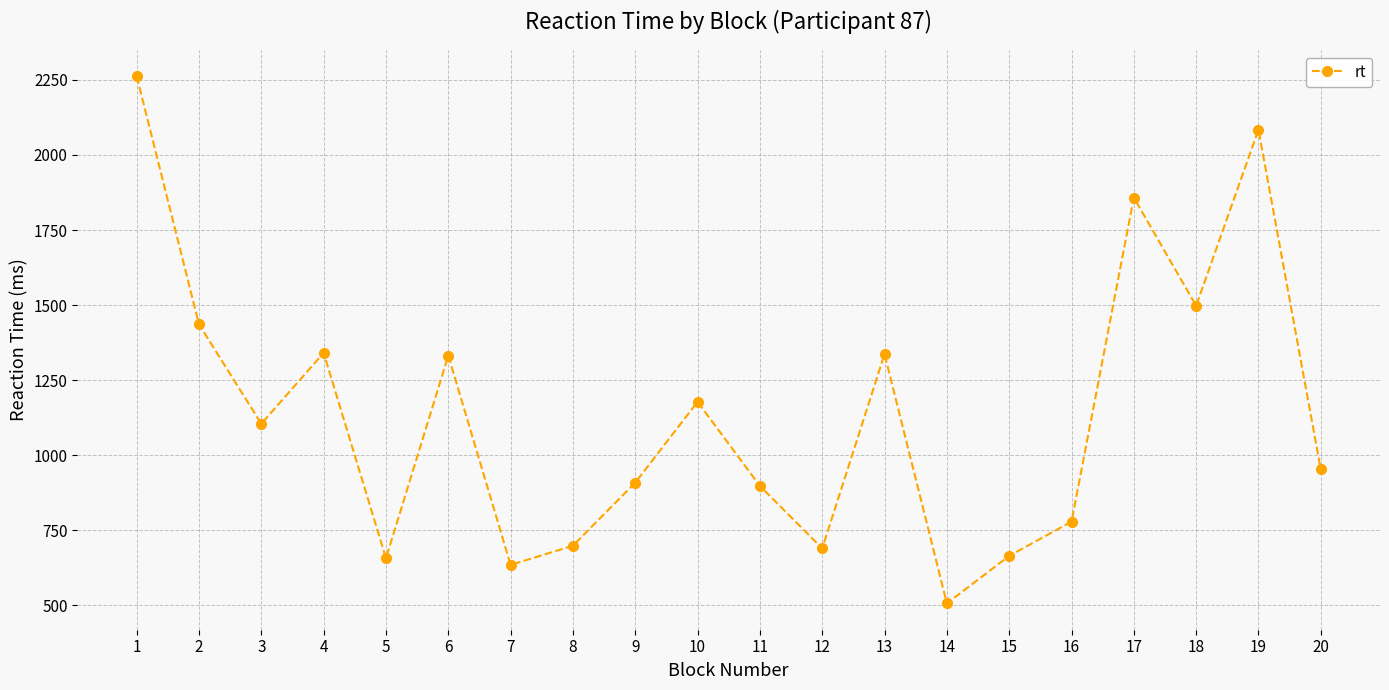

Is it true that the value at 4 is 1341?

True